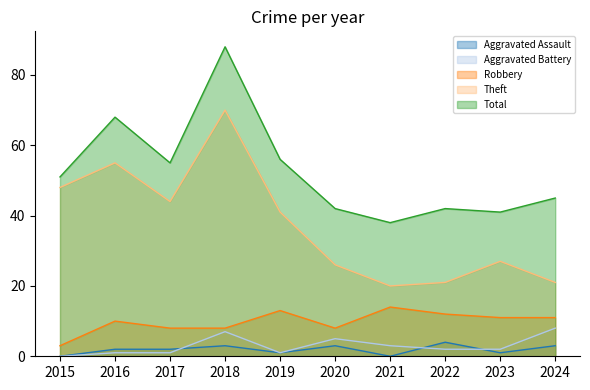

Read the Robbery value at 2021.

14